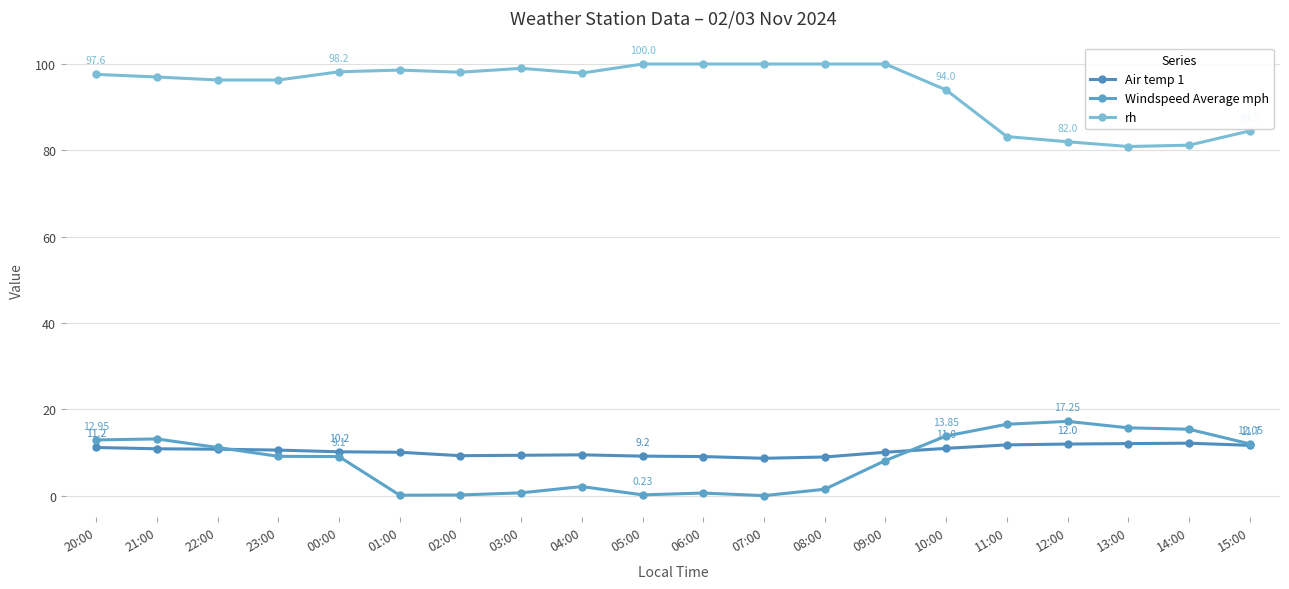

What is the label of the 3rd point from the left?

22:00